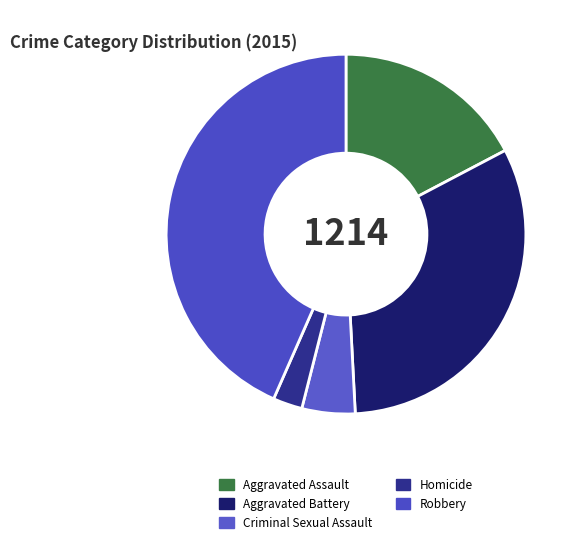

How many segments does this pie chart have?

5